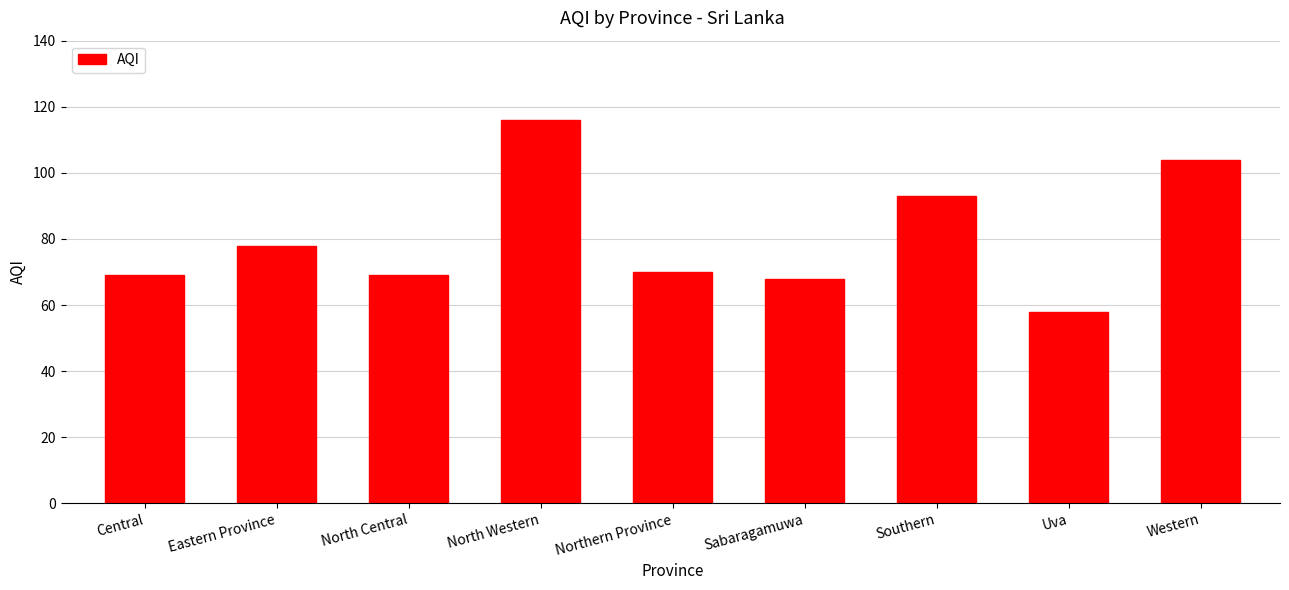

Between Uva and North Central, which is larger?

North Central